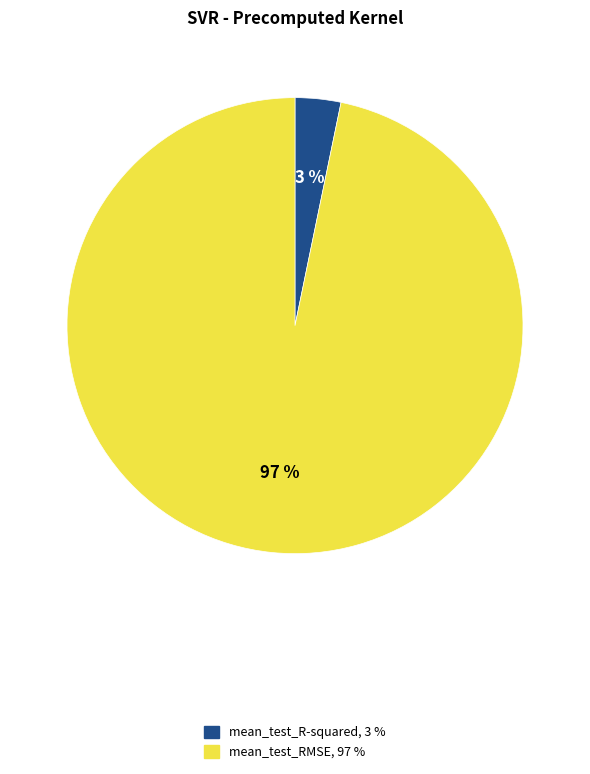

The mean_test_R-squared slice represents 16% of the pie. True or false?

False